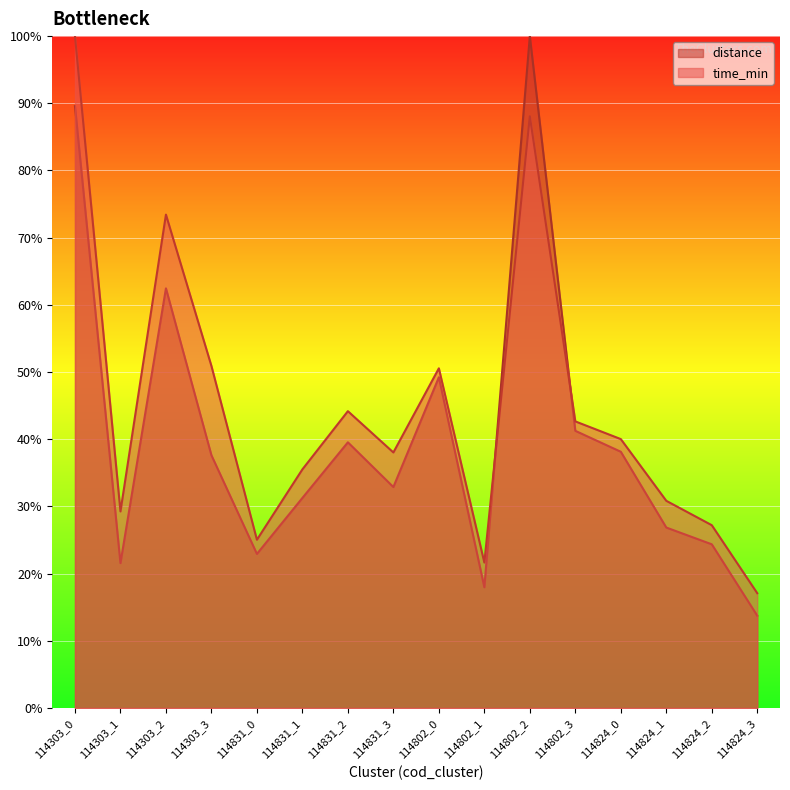

How many lines are shown in the chart?

2